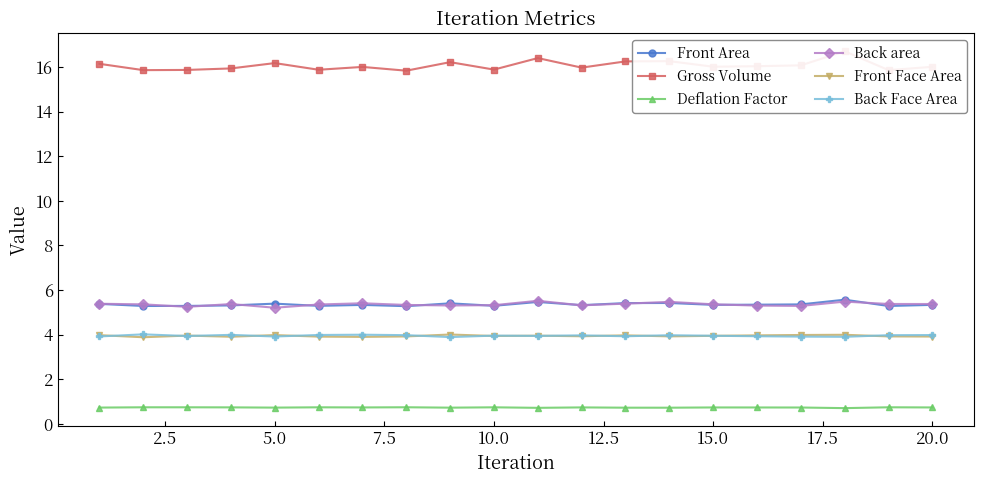

How many categories are shown in the chart?

20